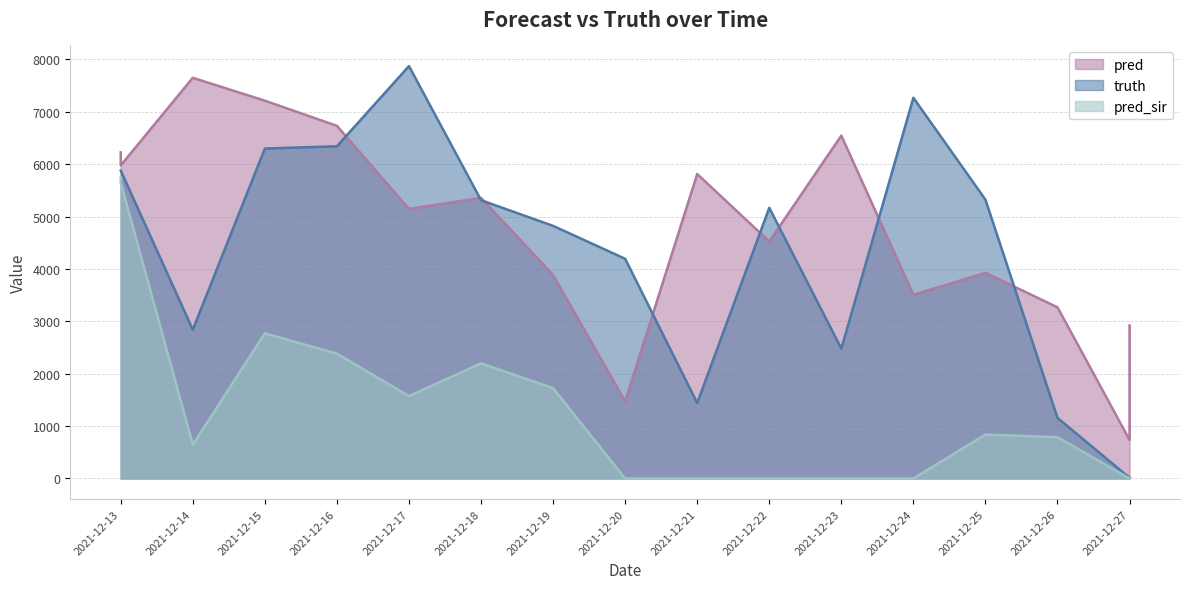

How many values in pred_sir are above zero?

10